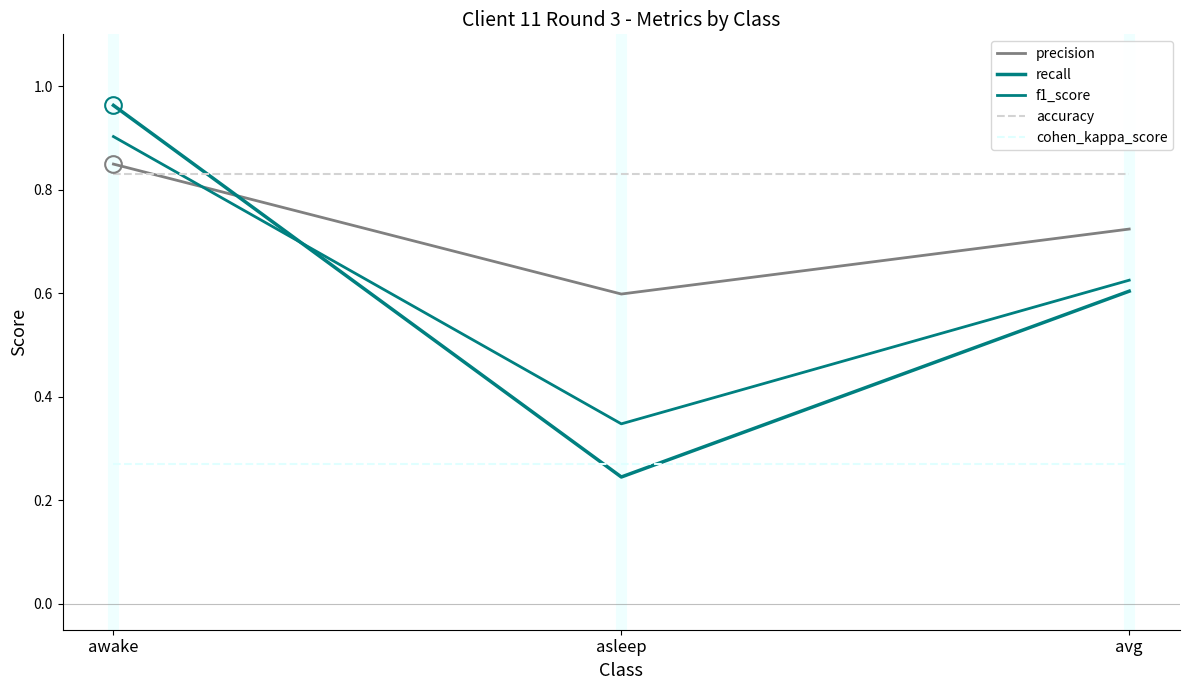

How many lines are shown in the chart?

5